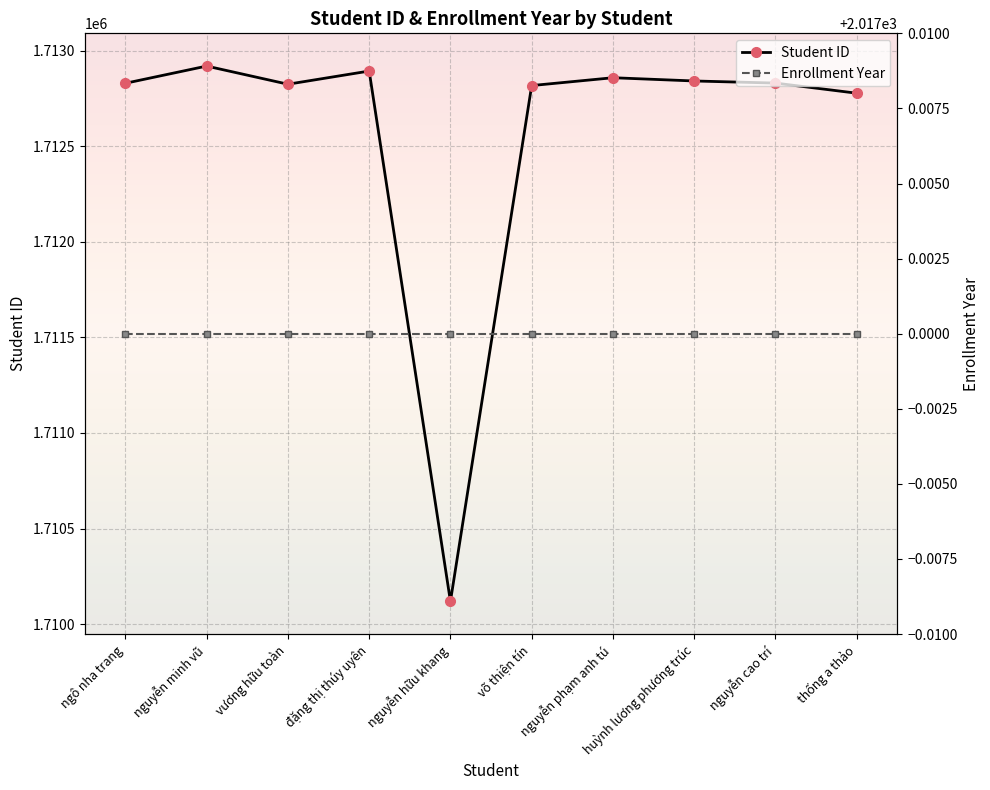

What is the label of the 10th point from the right?

ngô nha trang